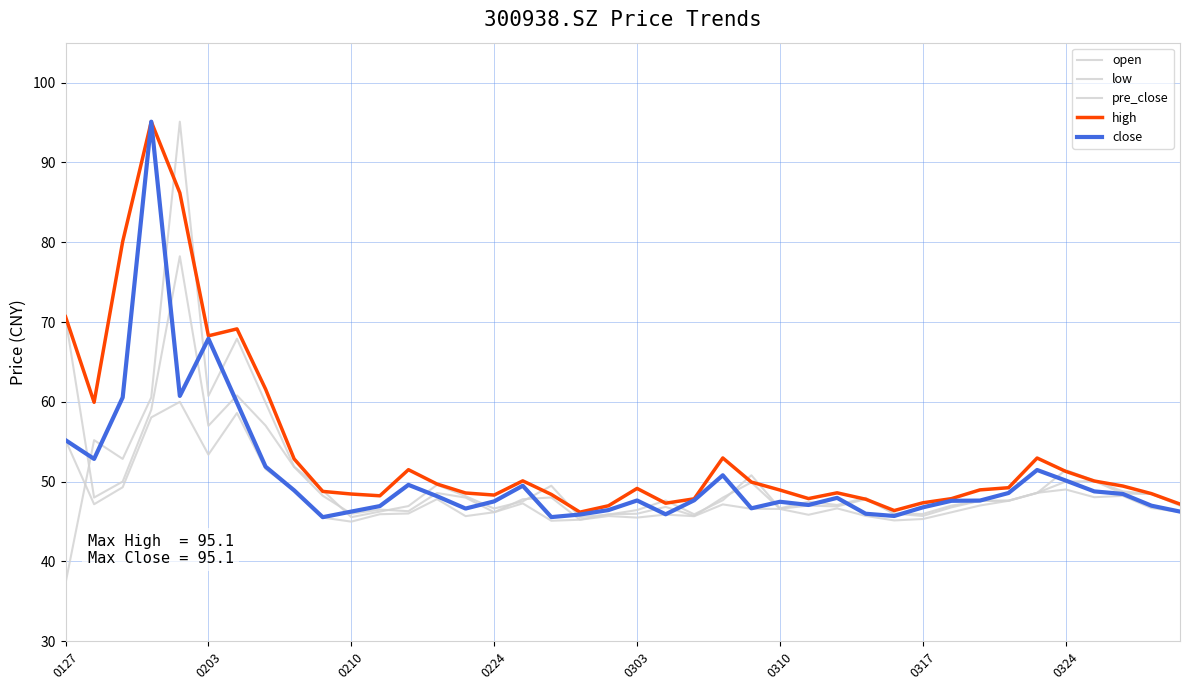

What is the label of the 18th point from the left?

17